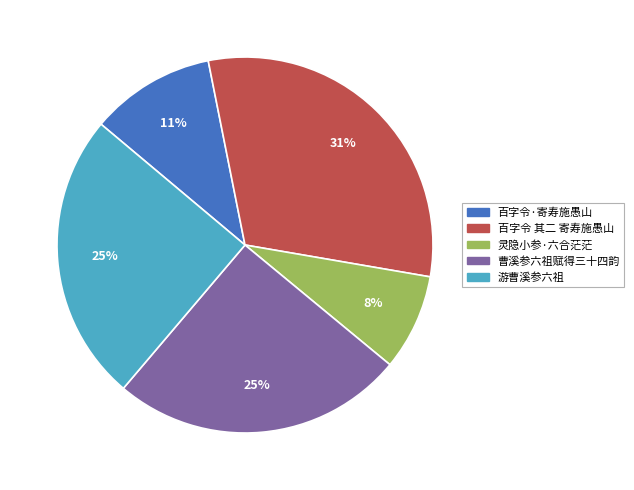

To the nearest percent, what is the average slice percentage?

20%